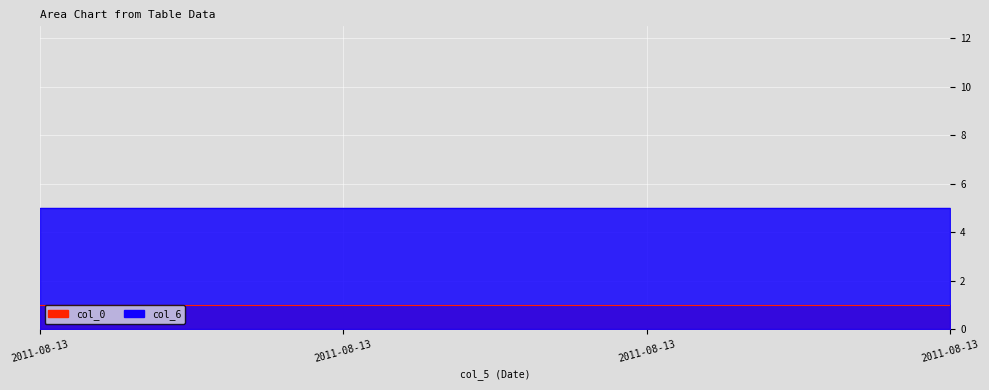

True or false: col_0 has a value of 0 at 2011-08-13.

False